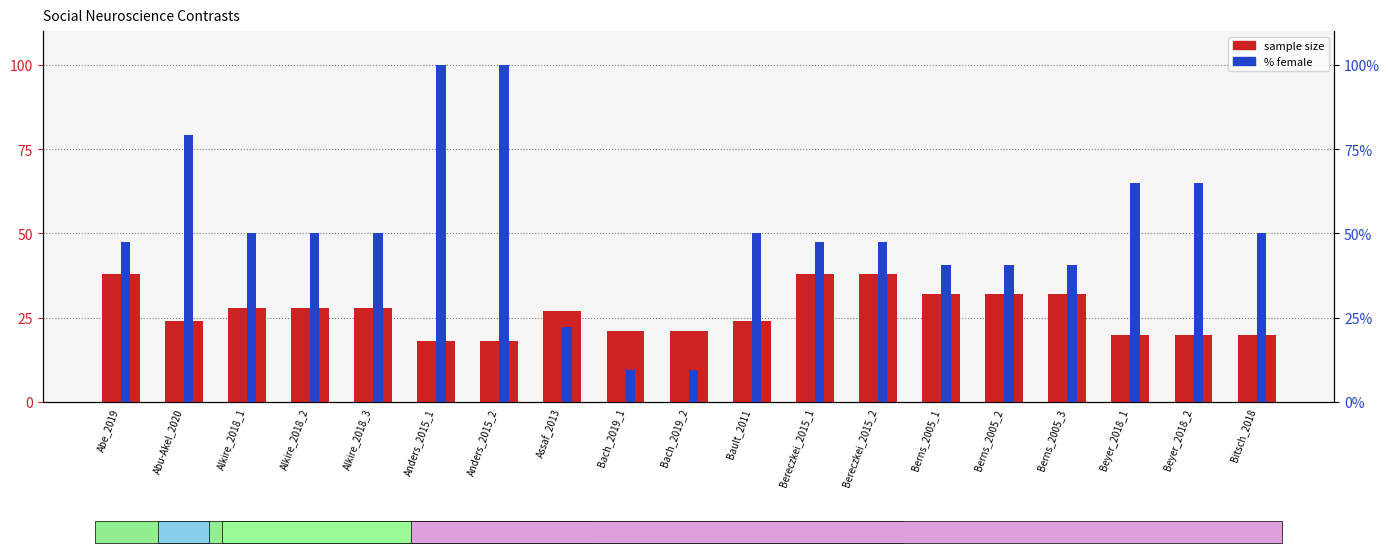

List the series in order of their peak value, lowest first.

sample size, % female